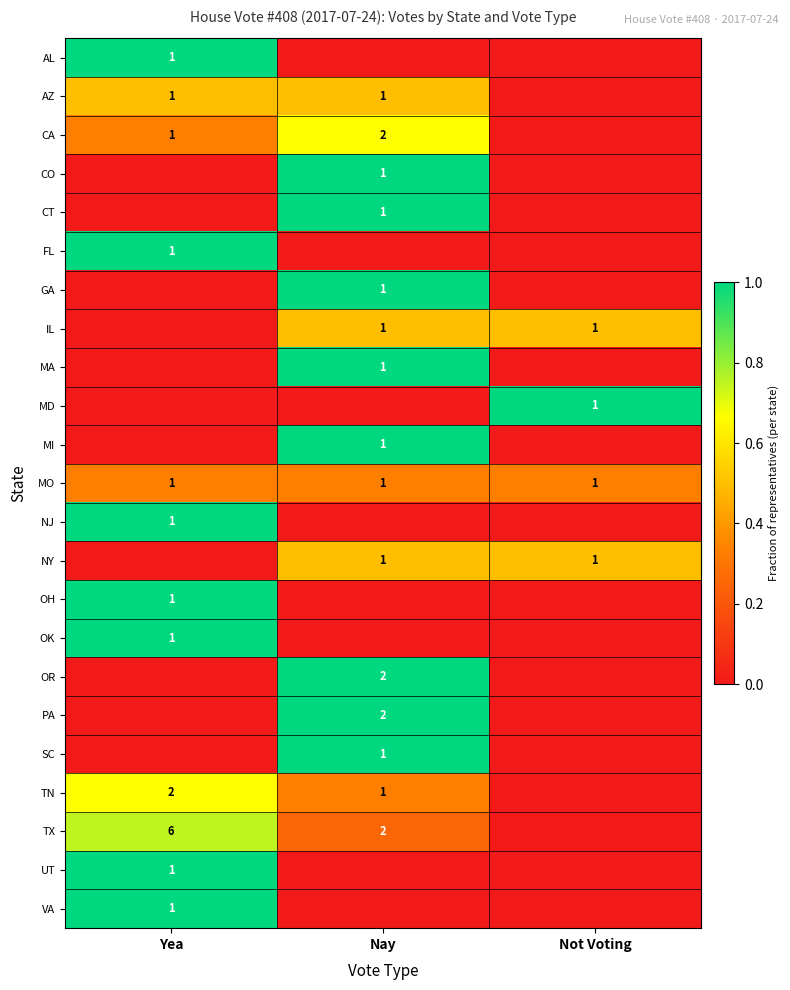

The NY series shows 1 at Nay. True or false?

True